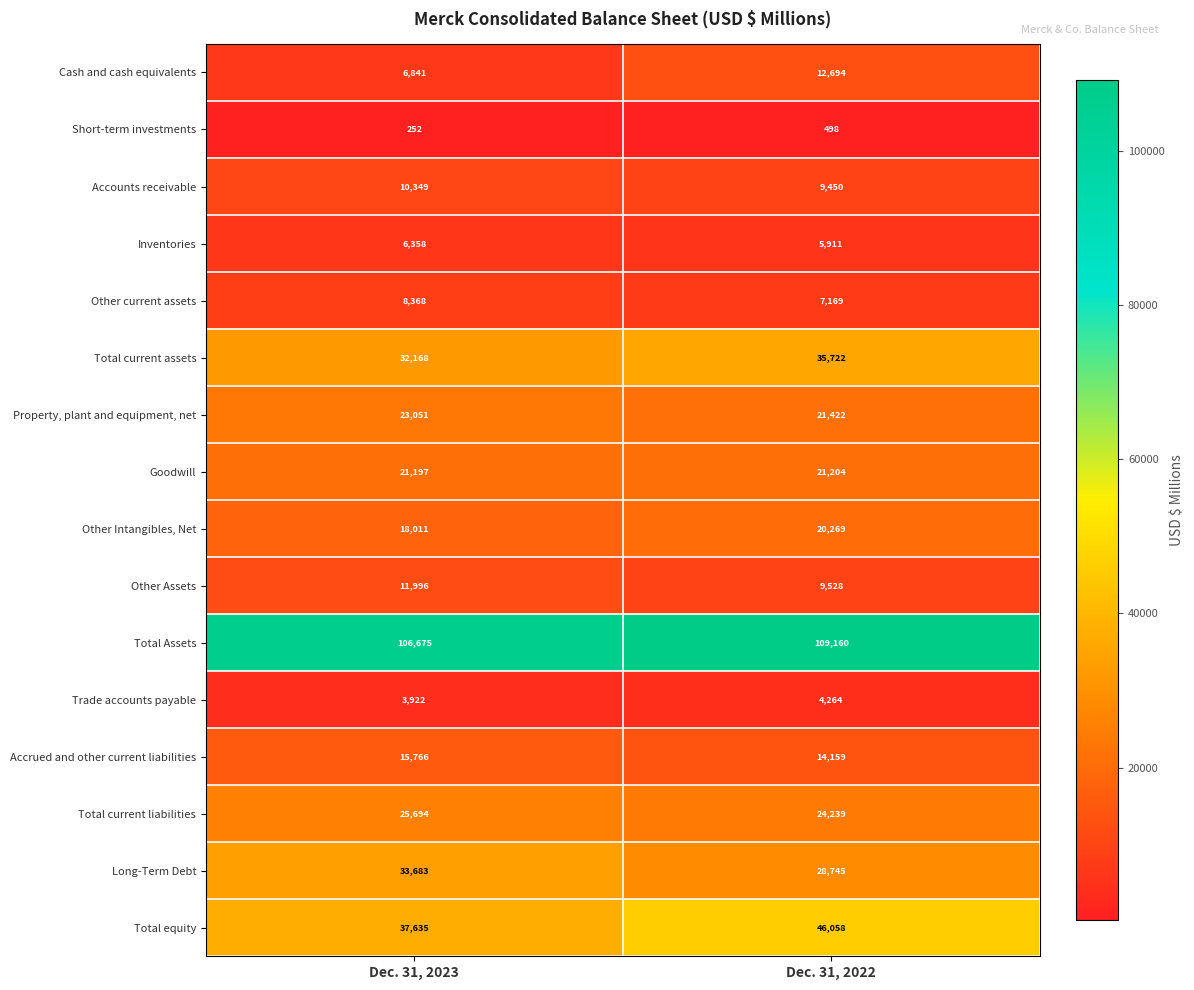

List the series in order of their peak value, lowest first.

Short-term investments, Trade accounts payable, Inventories, Other current assets, Accounts receivable, Other Assets, Cash and cash equivalents, Accrued and other current liabilities, Other Intangibles, Net, Goodwill, Property, plant and equipment, net, Total current liabilities, Long-Term Debt, Total current assets, Total equity, Total Assets